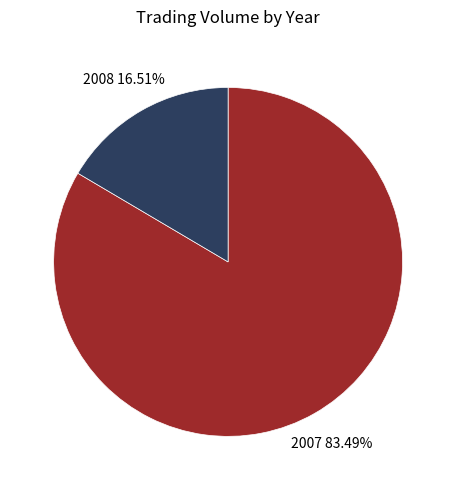

Combined, do 2007 and 2008 account for over 50%?

Yes